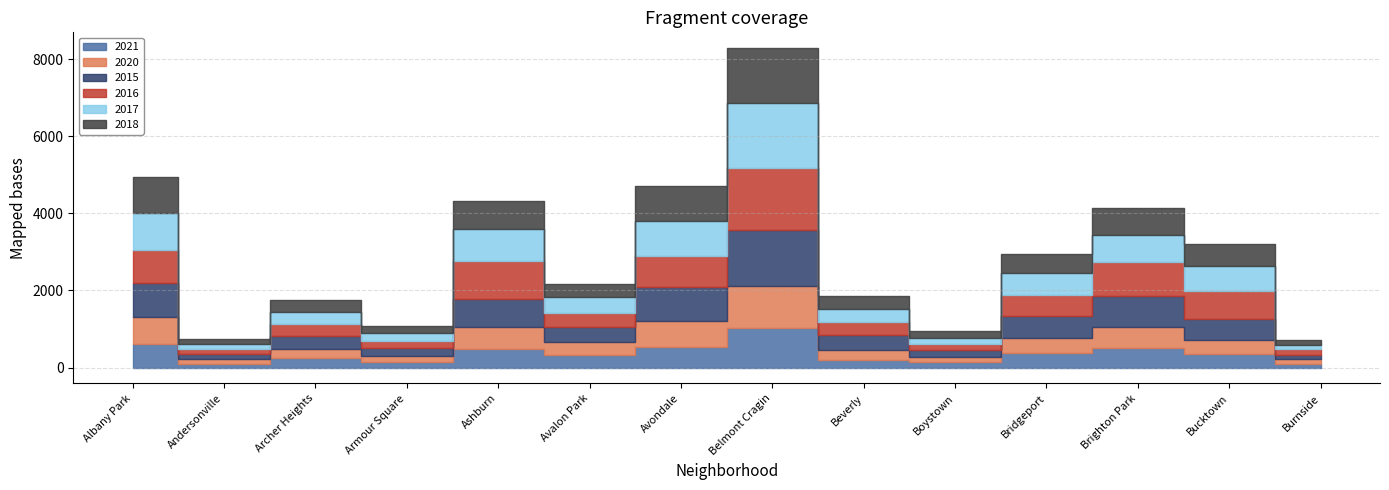

Reading right to left, what are all the values shown in this chart?

2021: Burnside=101	Bucktown=338	Brighton Park=506	Bridgeport=369	Boystown=141	Beverly=194	Belmont Cragin=1033	Avondale=544	Avalon Park=323	Ashburn=474	Armour Square=150	Archer Heights=236	Andersonville=102	Albany Park=607
2020: Burnside=108	Bucktown=365	Brighton Park=540	Bridgeport=386	Boystown=140	Beverly=255	Belmont Cragin=1085	Avondale=652	Avalon Park=337	Ashburn=572	Armour Square=144	Archer Heights=252	Andersonville=129	Albany Park=708
2015: Burnside=127	Bucktown=555	Brighton Park=807	Bridgeport=579	Boystown=161	Beverly=400	Belmont Cragin=1442	Avondale=885	Avalon Park=380	Ashburn=736	Armour Square=206	Archer Heights=325	Andersonville=110	Albany Park=872
2016: Burnside=132	Bucktown=736	Brighton Park=874	Bridgeport=553	Boystown=171	Beverly=341	Belmont Cragin=1626	Avondale=822	Avalon Park=381	Ashburn=970	Armour Square=181	Archer Heights=318	Andersonville=134	Albany Park=871
2017: Burnside=122	Bucktown=651	Brighton Park=704	Bridgeport=558	Boystown=154	Beverly=332	Belmont Cragin=1669	Avondale=900	Avalon Park=420	Ashburn=843	Armour Square=202	Archer Heights=310	Andersonville=137	Albany Park=957
2018: Burnside=127	Bucktown=570	Brighton Park=704	Bridgeport=501	Boystown=177	Beverly=326	Belmont Cragin=1423	Avondale=907	Avalon Park=321	Ashburn=725	Armour Square=197	Archer Heights=304	Andersonville=139	Albany Park=929